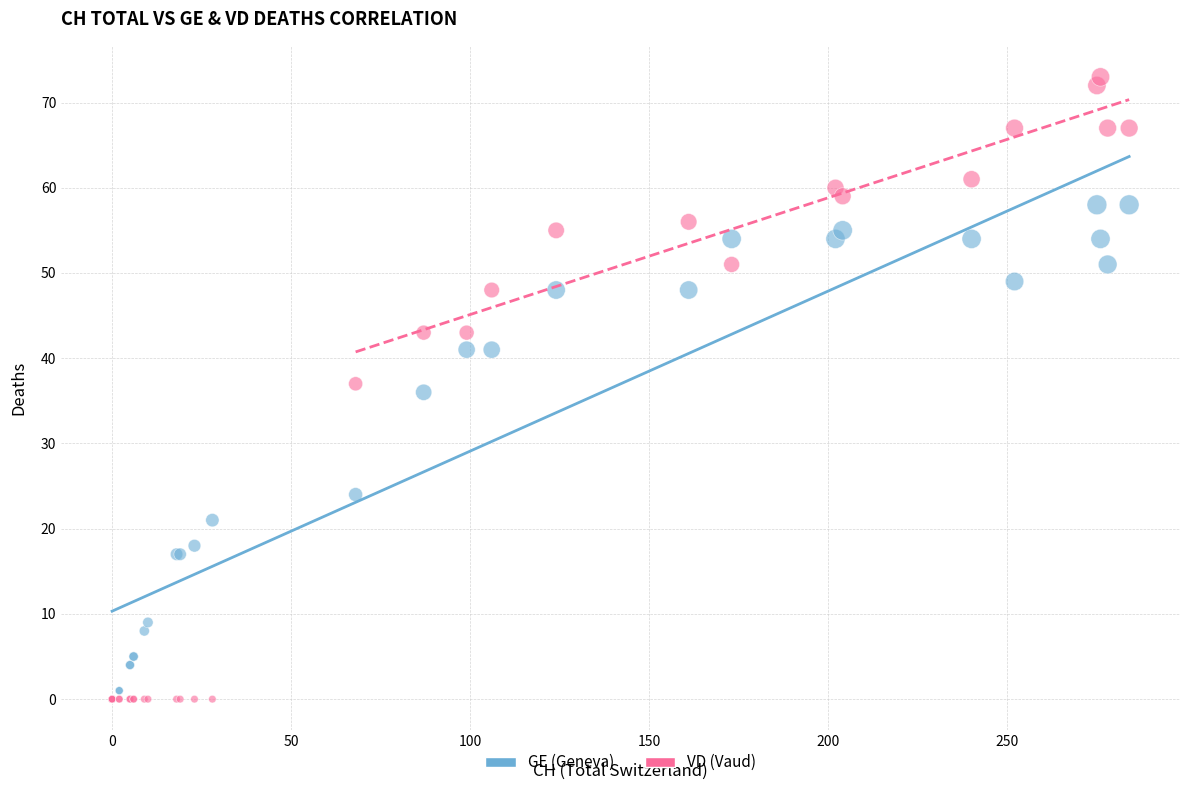

In the GE (Geneva) series, what Y value is closest to 29?

24